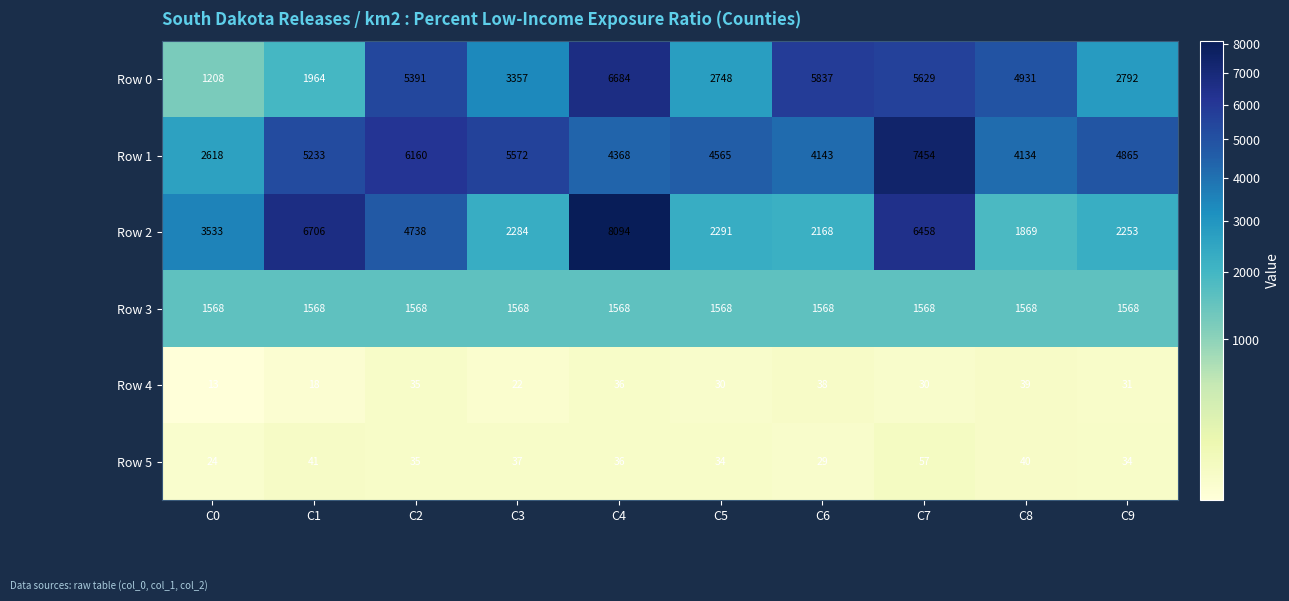

What value does the Row 2 series have at C3?

2284